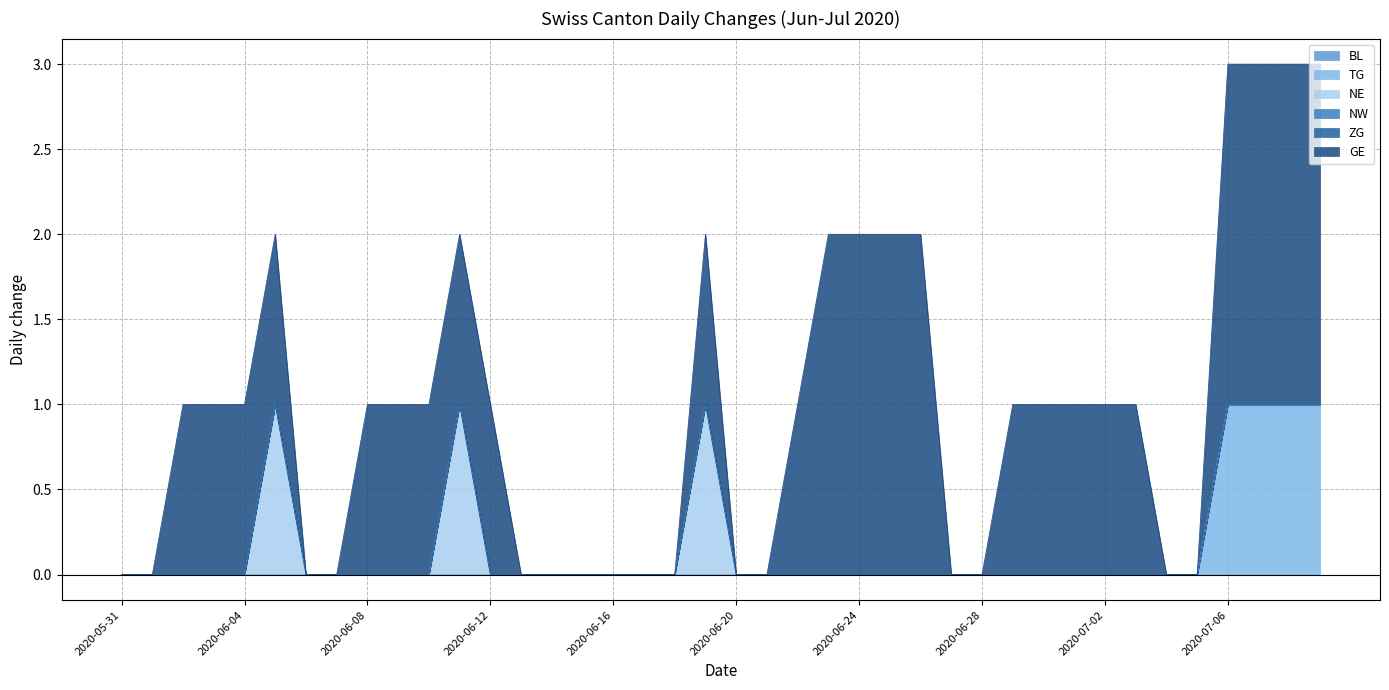

At which label does GE reach its peak?

2020-06-23